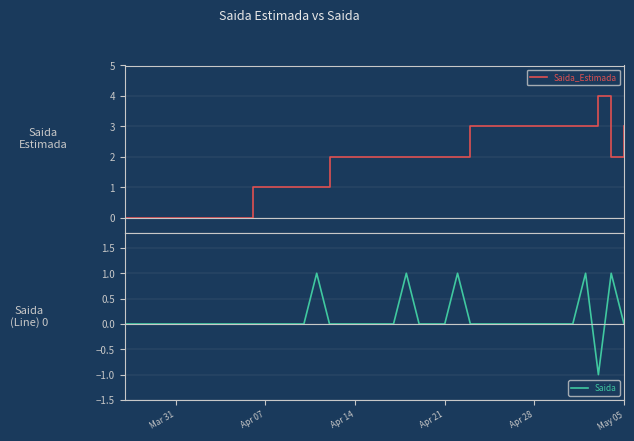

Is this an area chart (filled region under the line)?

No